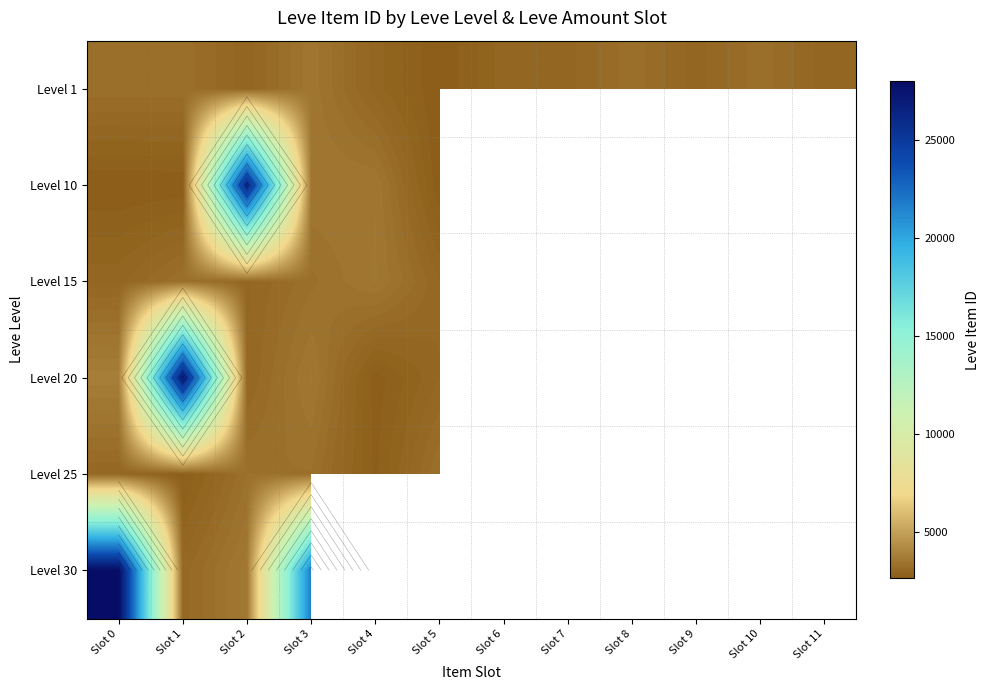

How many series are shown in this chart?

6